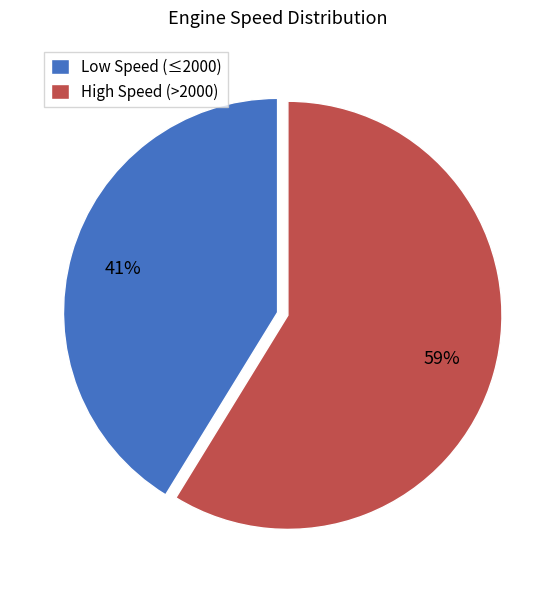

How many segments does this pie chart have?

2